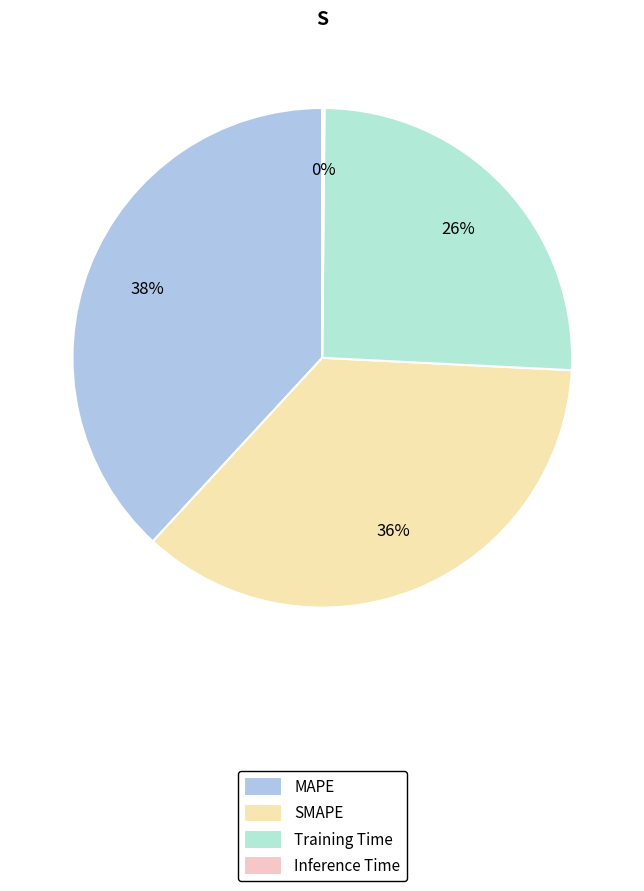

To the nearest percent, what portion does MAPE represent?

38%